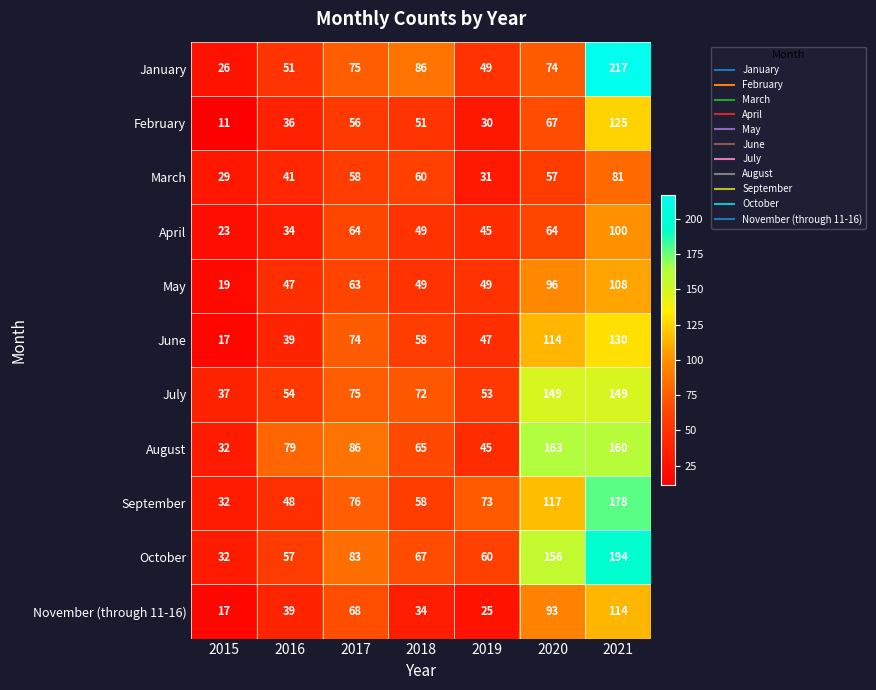

What is the minimum value for March?

29